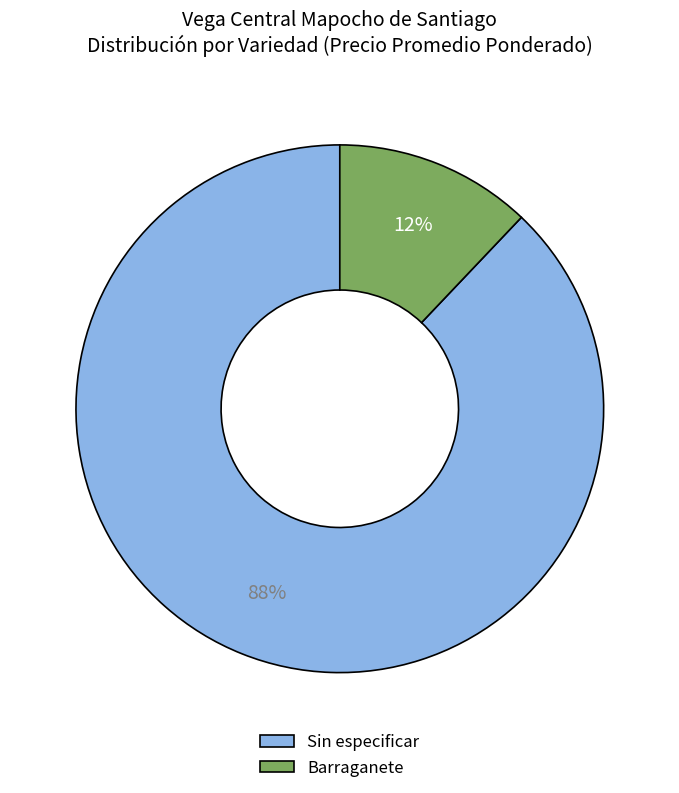

Which category has the biggest portion of the pie?

Sin especificar